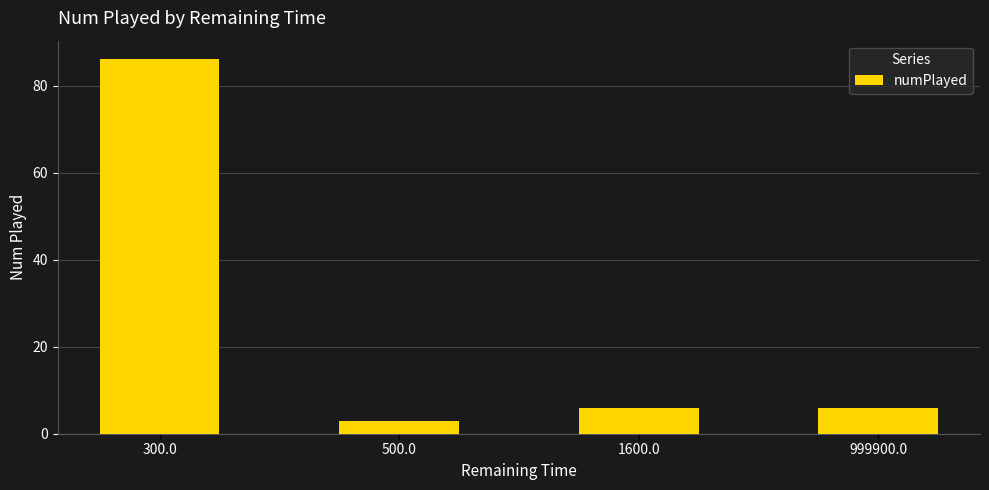

Approximately how many times larger is the value at 300.0 compared to 999900.0?

14.3